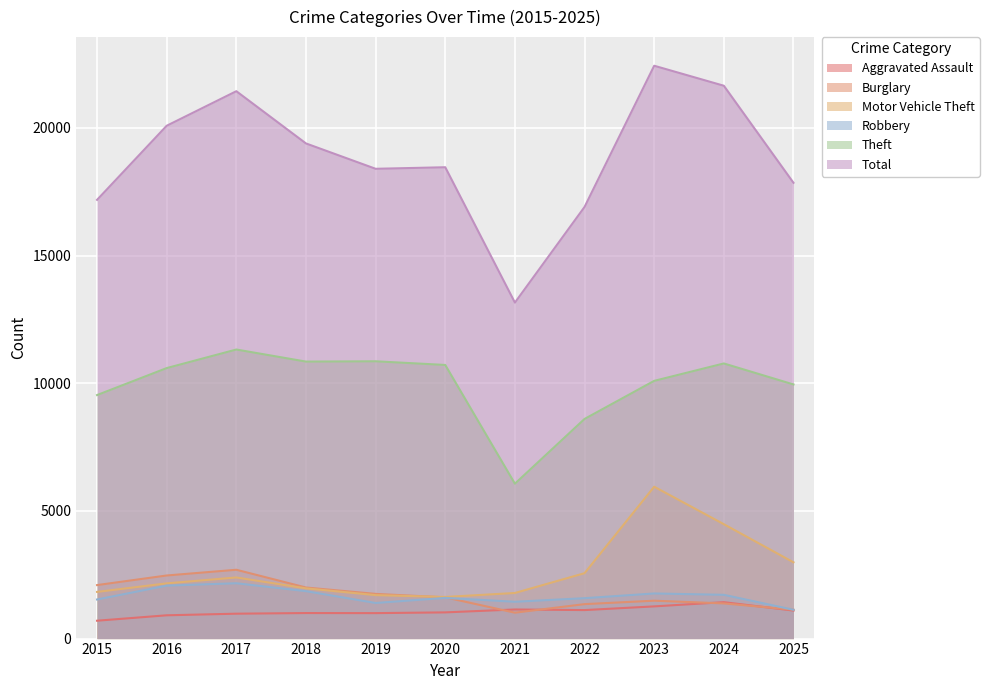

Count the number of categories in the chart.

11